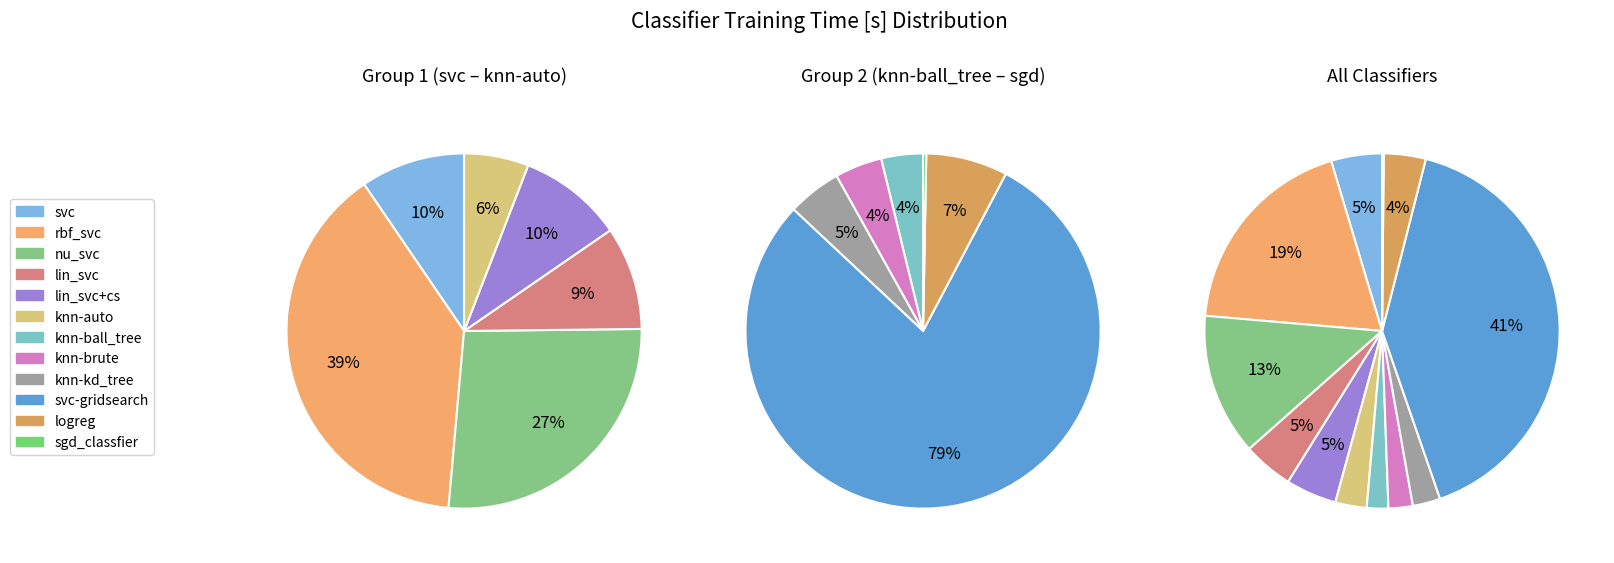

Is lin_svc the majority of the pie?

No